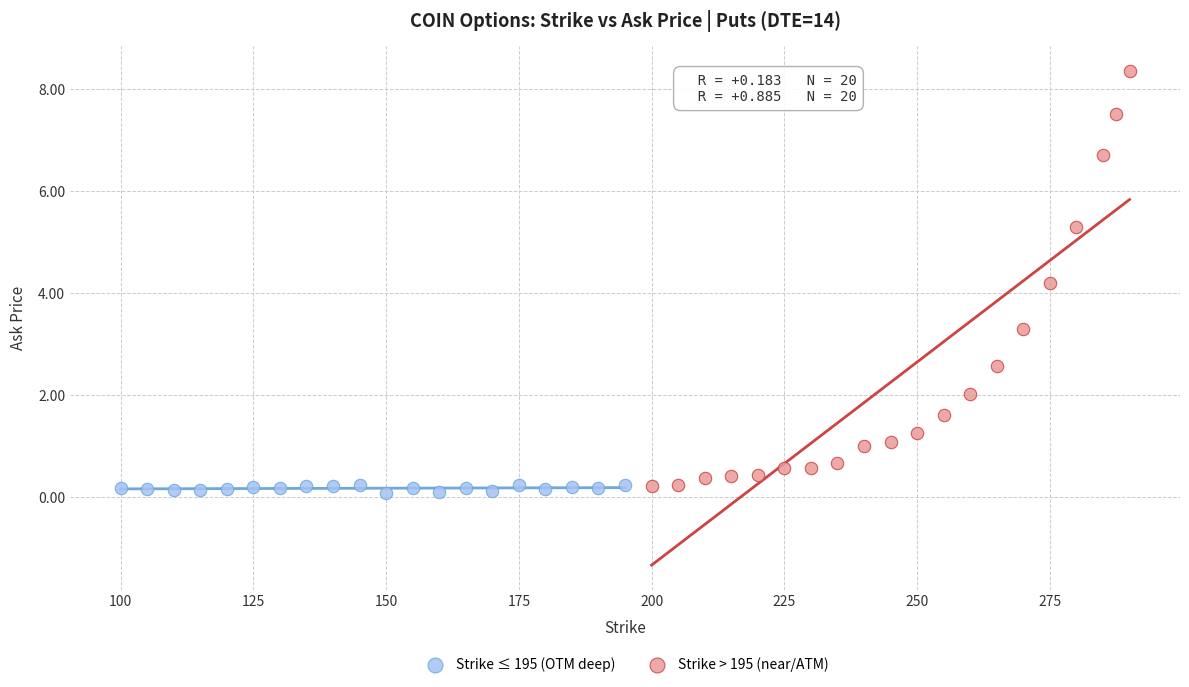

Which series reaches the maximum Y coordinate?

Strike > 195 (near/ATM)